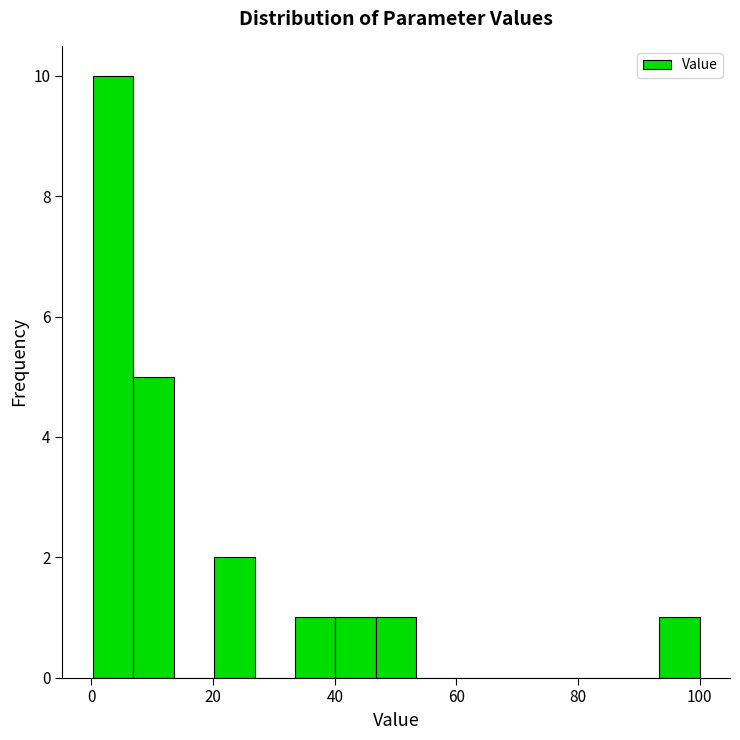

Read against the x-axis, roughly where is the centre of the tallest bar?

4